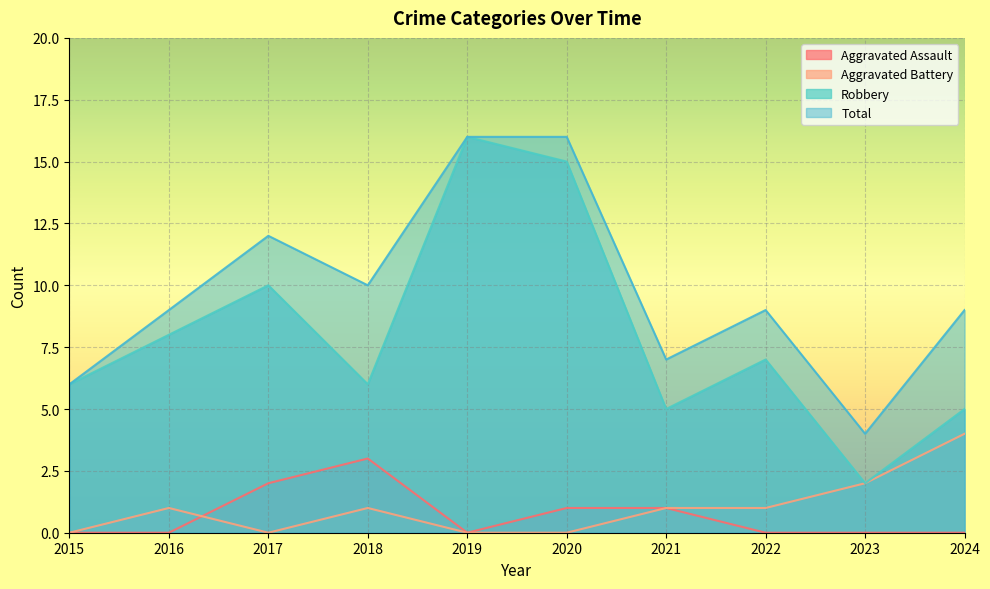

Is it true that Aggravated Assault equals -2 at 2015?

False